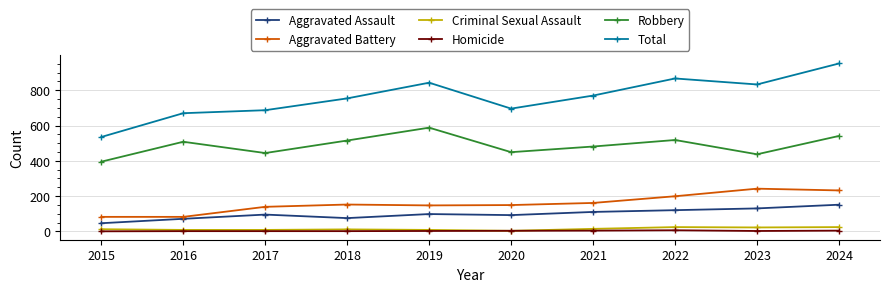

Is the value of Criminal Sexual Assault at 2017 greater than the value of Aggravated Assault at 2023?

No